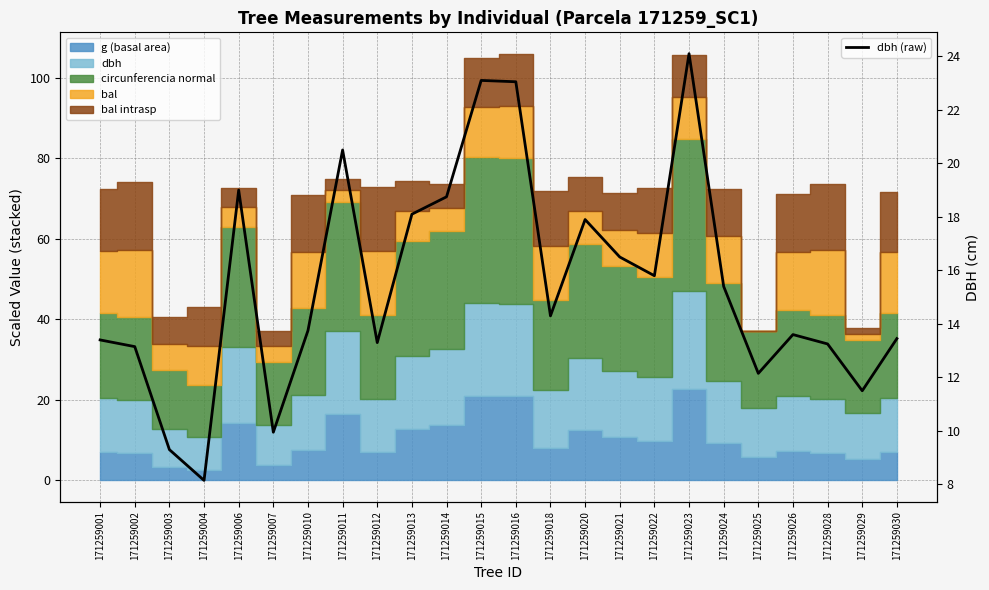

What is the difference between the values at 171259021 and 171259004?

8.3